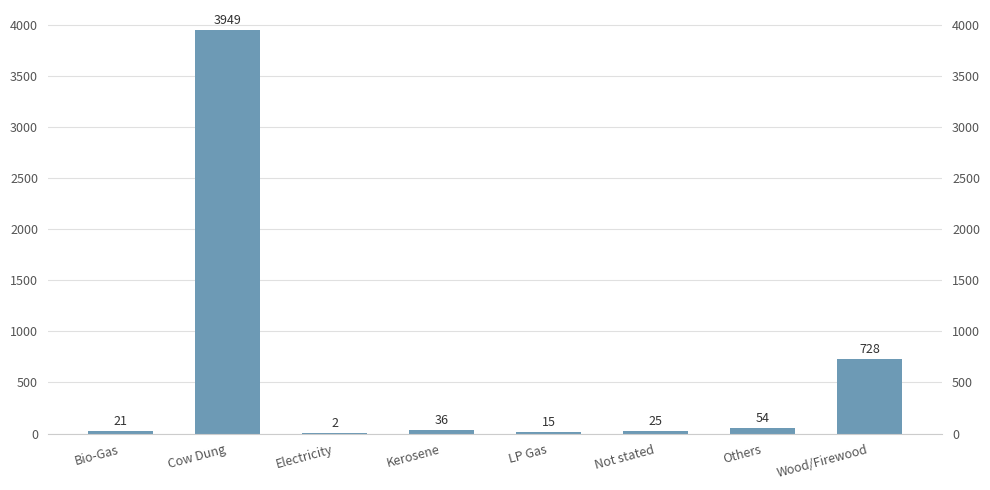

Which category has the highest value across all series?

Cow Dung